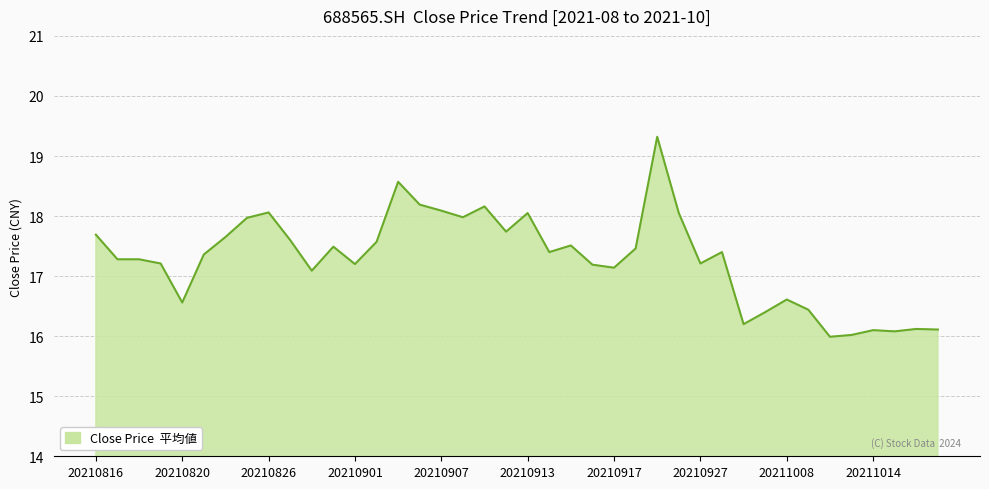

What is the smallest value displayed?

16.0